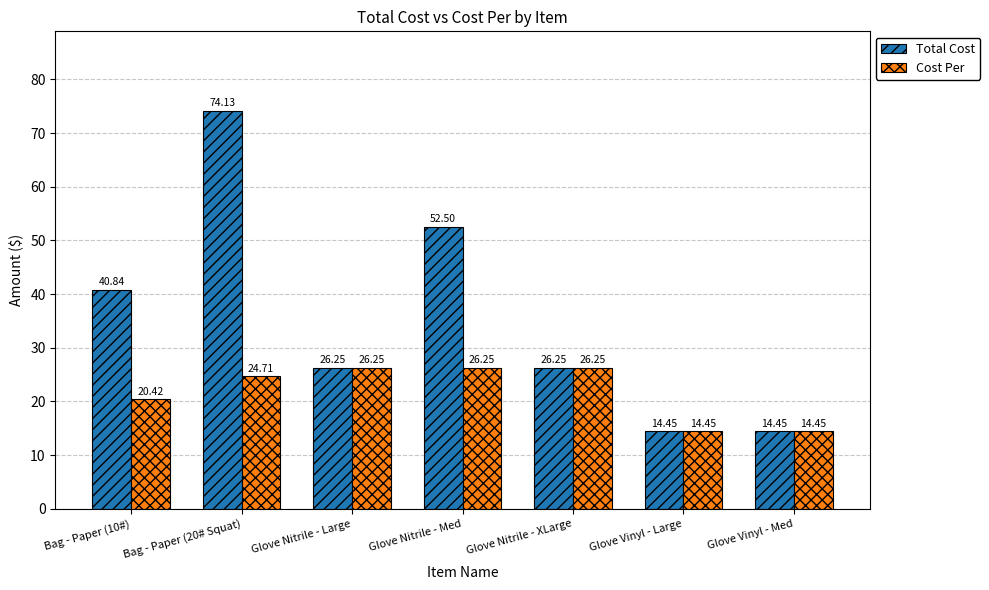

Is it true that Cost Per equals 26.2 at Glove Nitrile - Large?

True